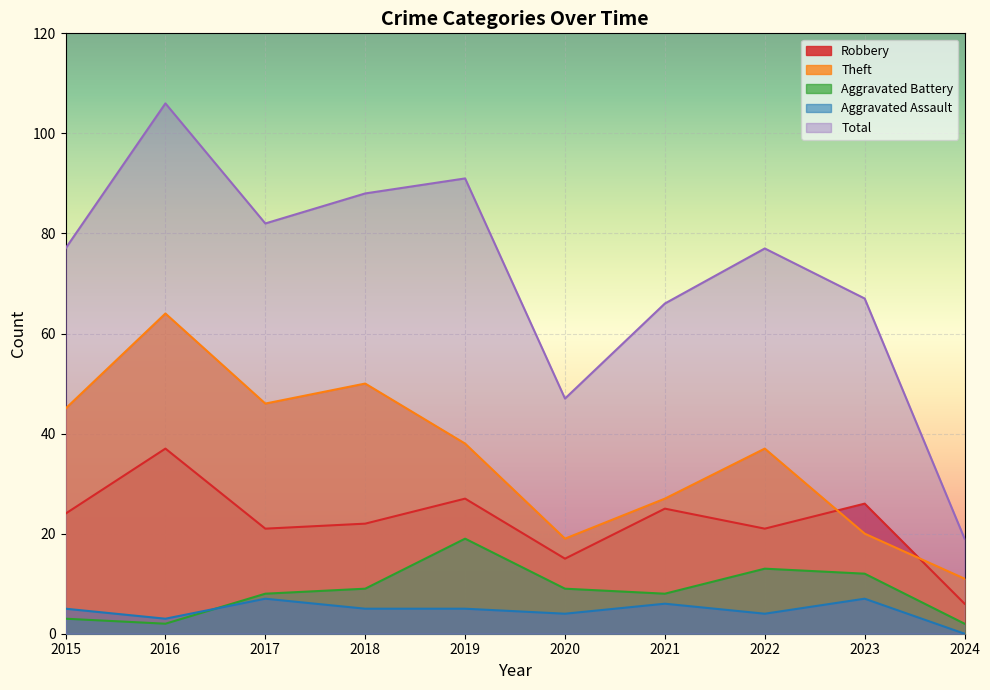

How many lines are shown in the chart?

5